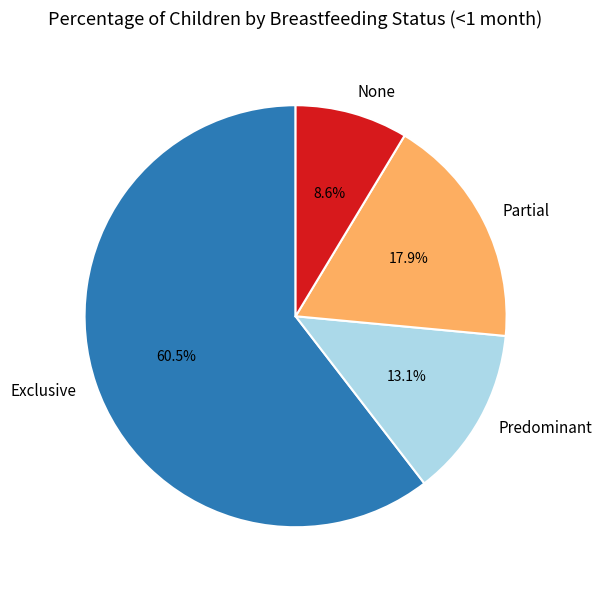

Does Exclusive represent more than half of the total?

Yes